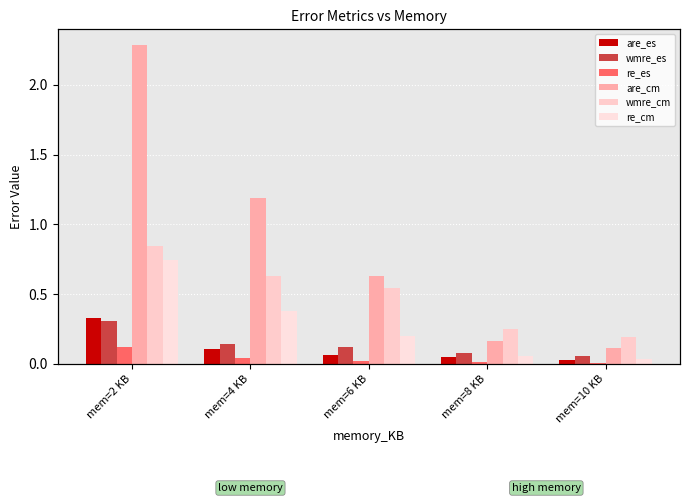

Reading right to left, transcribe all the data shown in this chart.

are_es: 0.0	0.0	0.1	0.1	0.3
wmre_es: 0.1	0.1	0.1	0.1	0.3
re_es: 0.0	0.0	0.0	0.0	0.1
are_cm: 0.1	0.2	0.6	1.2	2.3
wmre_cm: 0.2	0.3	0.5	0.6	0.8
re_cm: 0.0	0.1	0.2	0.4	0.7